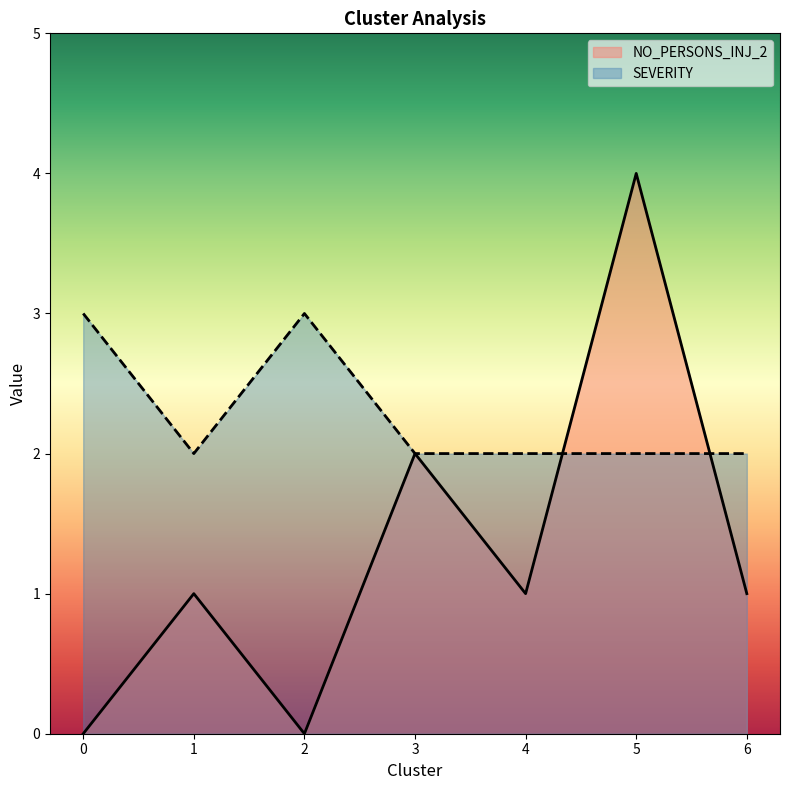

Reading left to right, list all the values displayed in this chart.

NO_PERSONS_INJ_2: 0=0	1=1	2=0	3=2	4=1	5=4	6=1
SEVERITY: 0=3	1=2	2=3	3=2	4=2	5=2	6=2